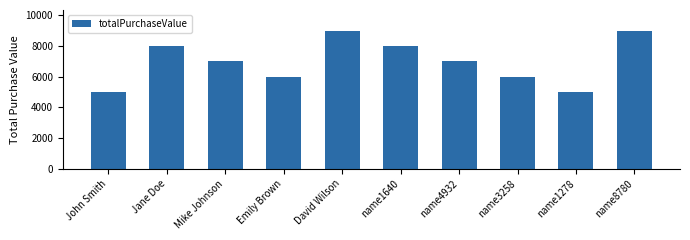

What is the maximum value shown in the chart?

9000